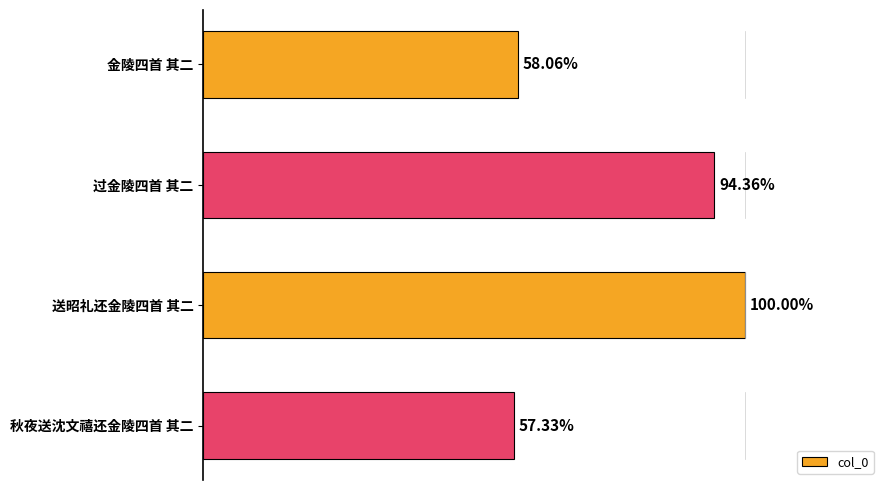

Are the bars horizontal?

Yes